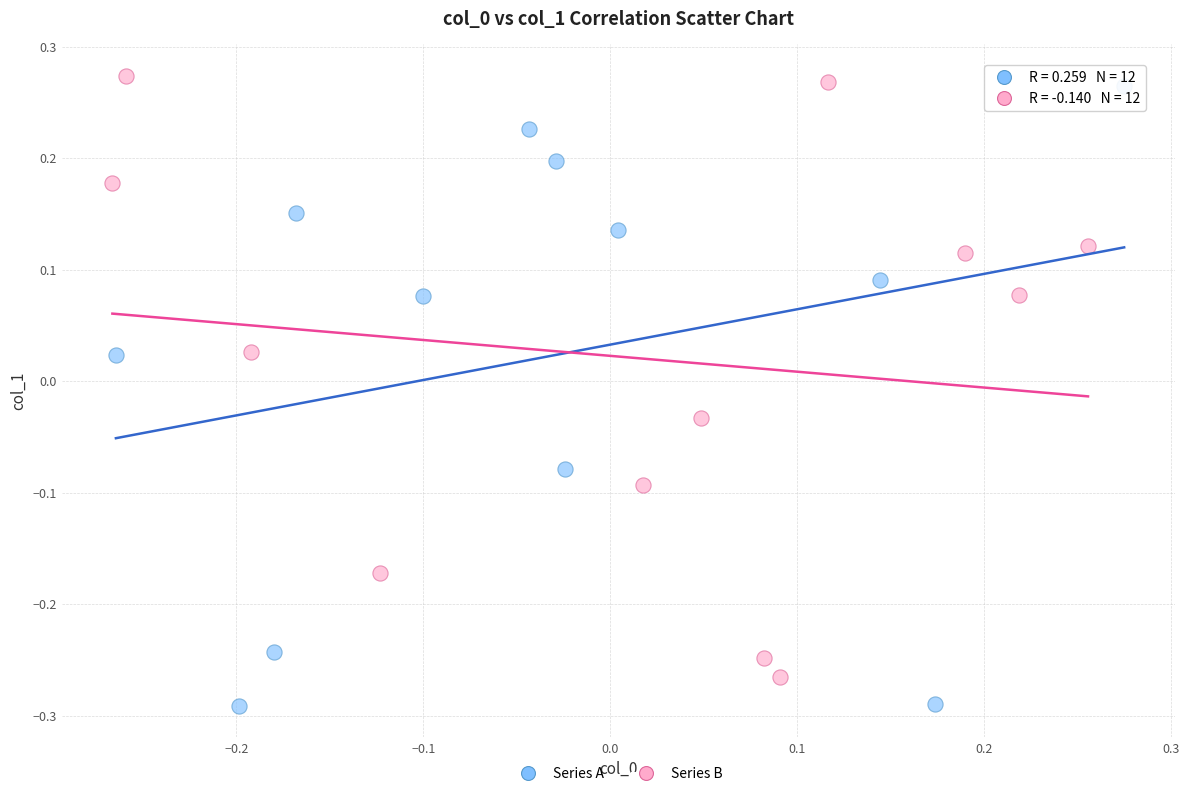

What are all the series names shown in the legend?

Series A, Series B